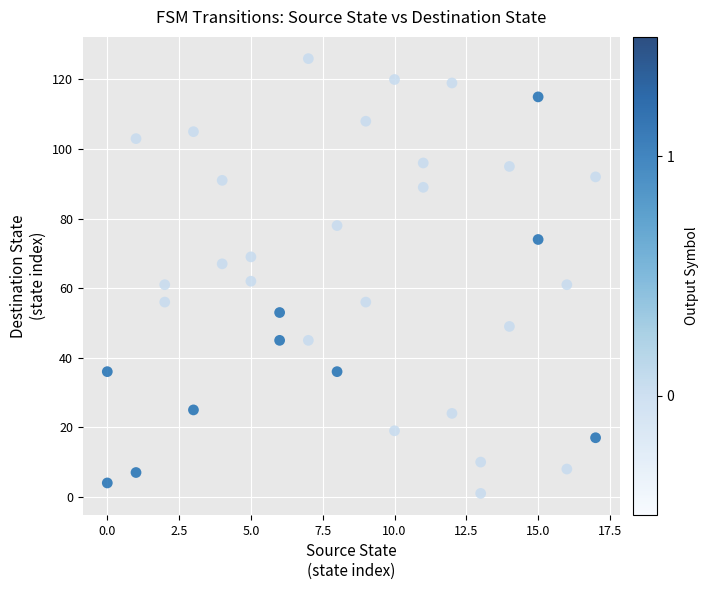

What is the range of Y values (max minus min)?

125